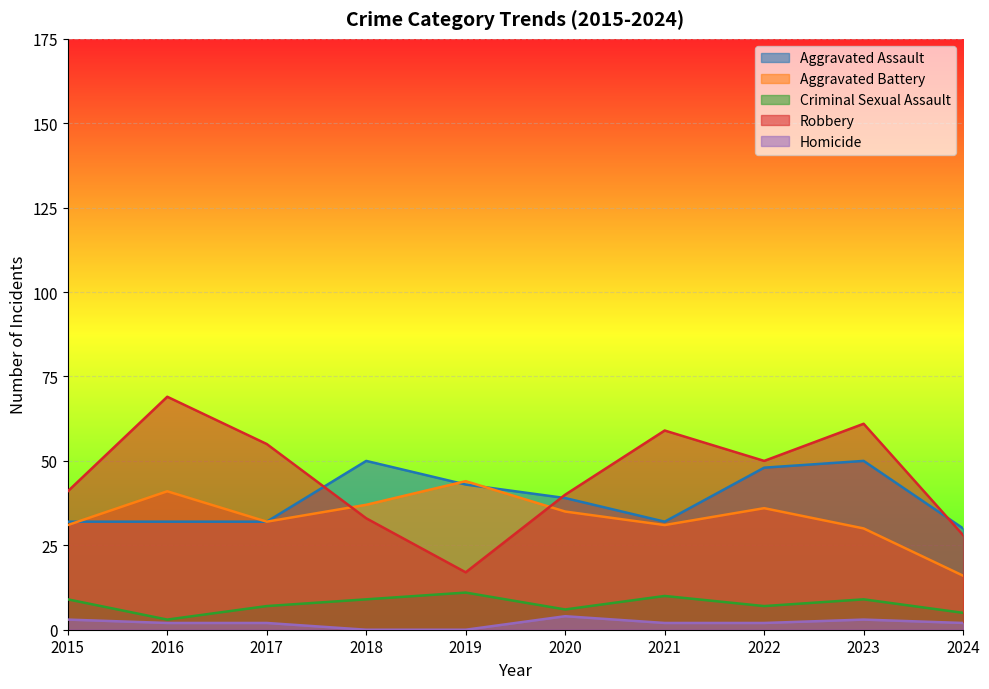

The Aggravated Battery series shows 12 at 2022. True or false?

False